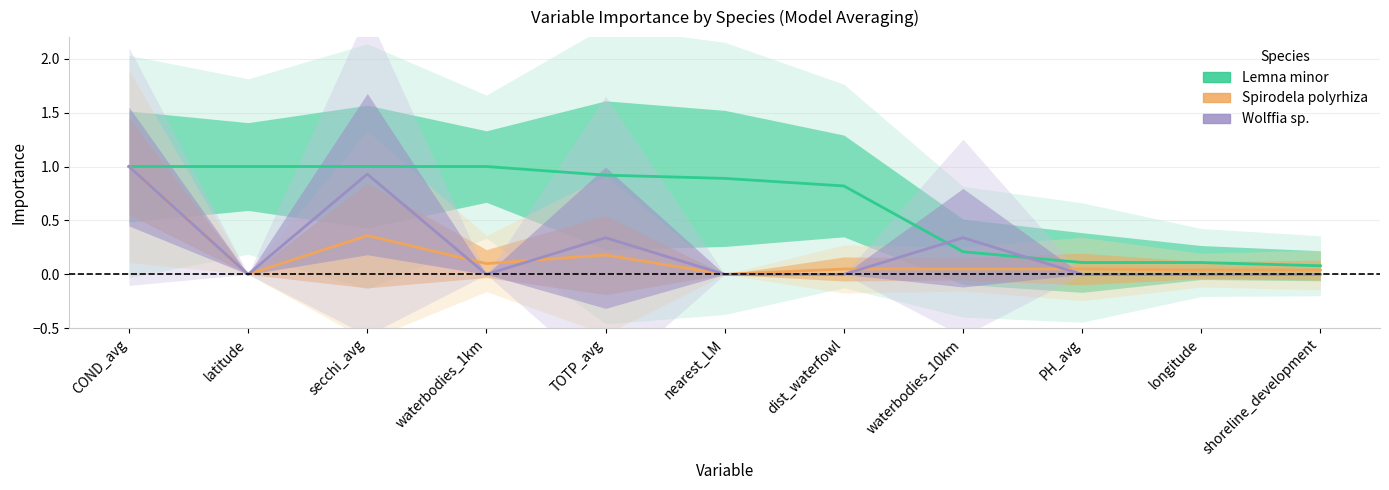

Which category has the highest value across all series?

COND_avg